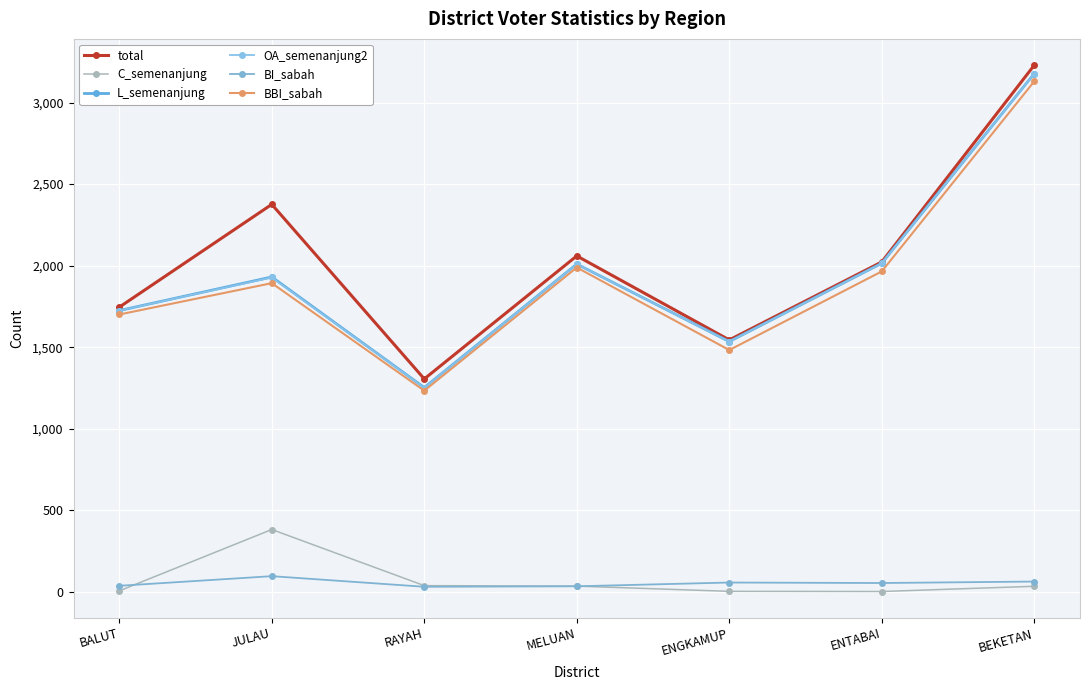

True or false: BBI_sabah and C_semenanjung intersect in this chart.

False